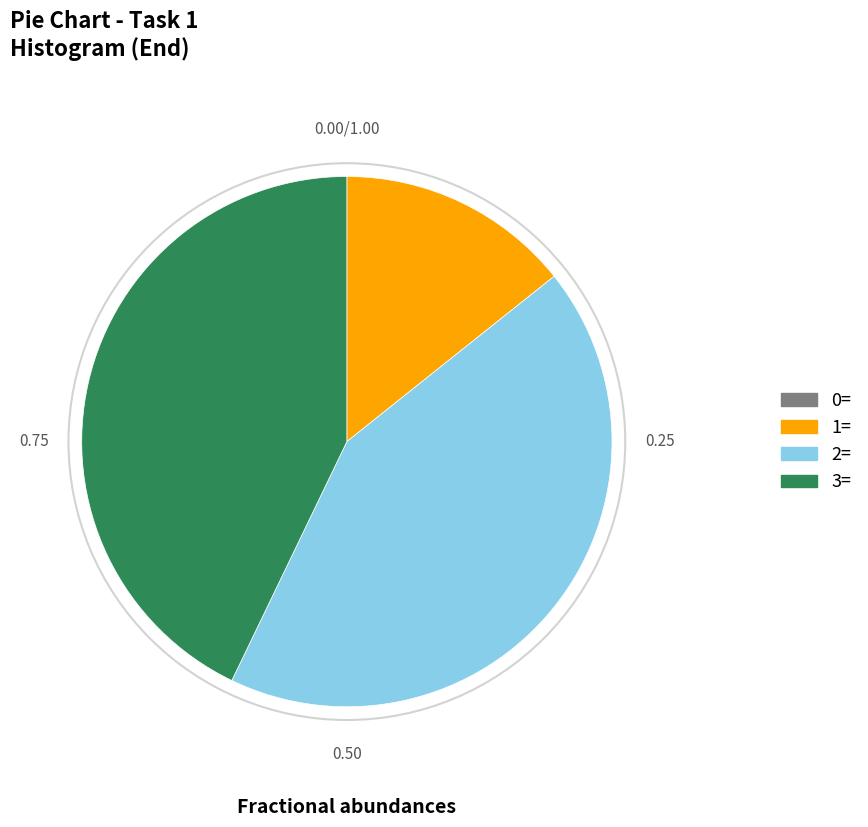

Does any single category account for the majority?

No